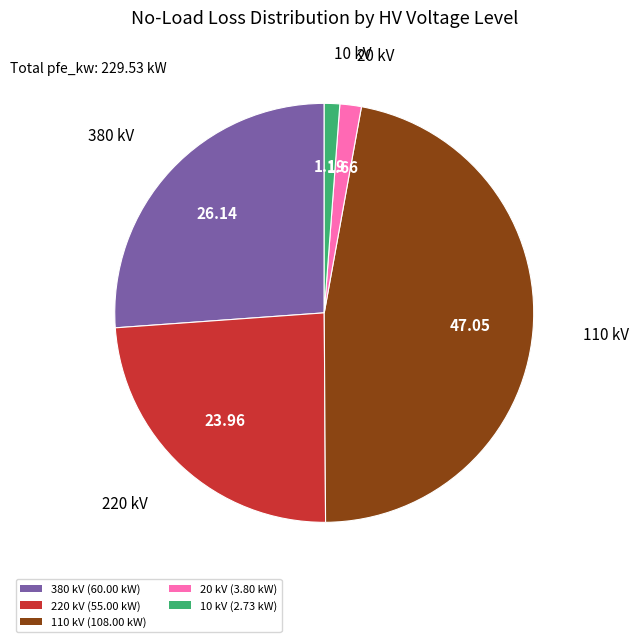

Does 10 kV (2.73 kW) represent more than half of the total?

No